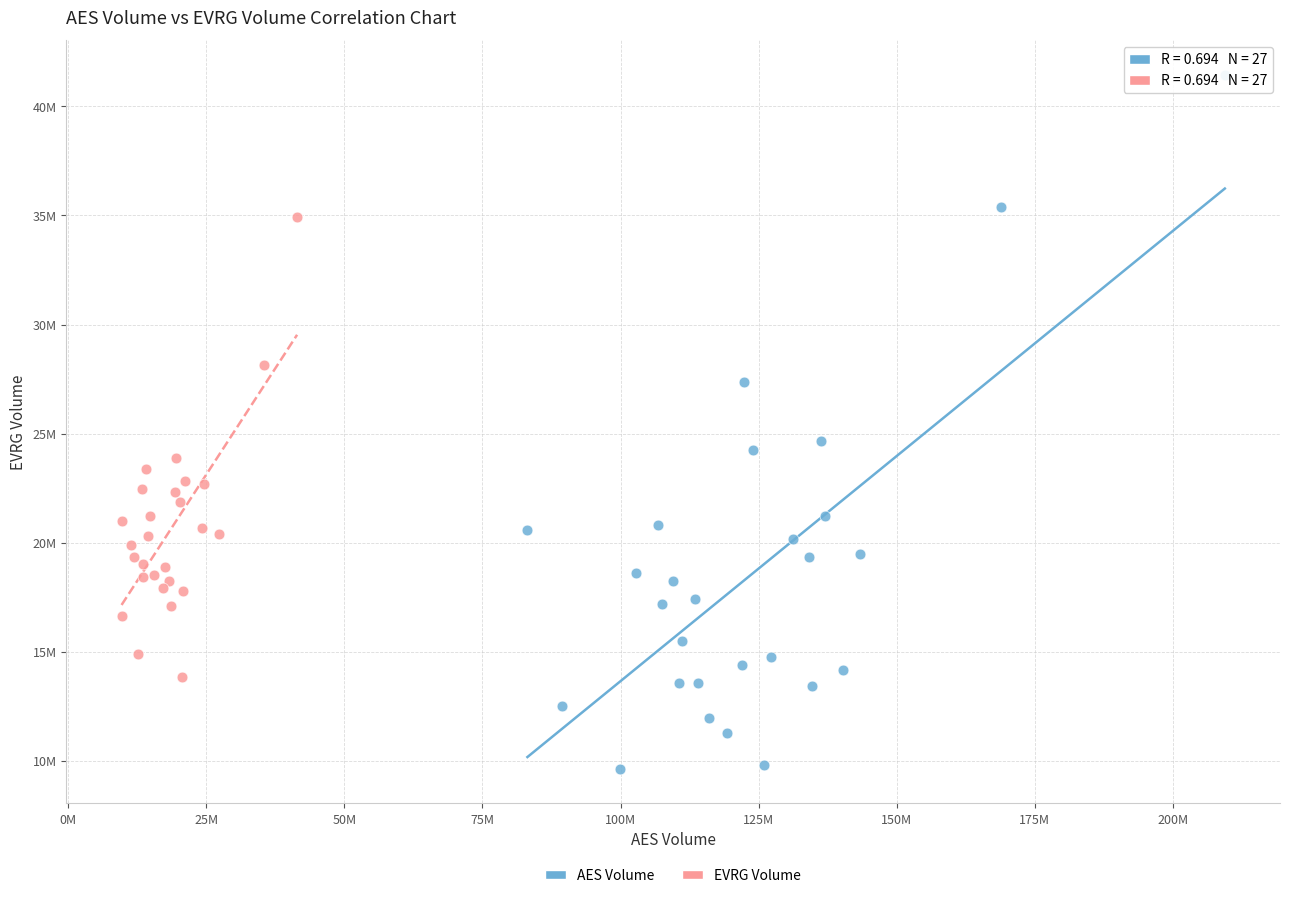

What are all the series names shown in the legend?

AES Volume, EVRG Volume